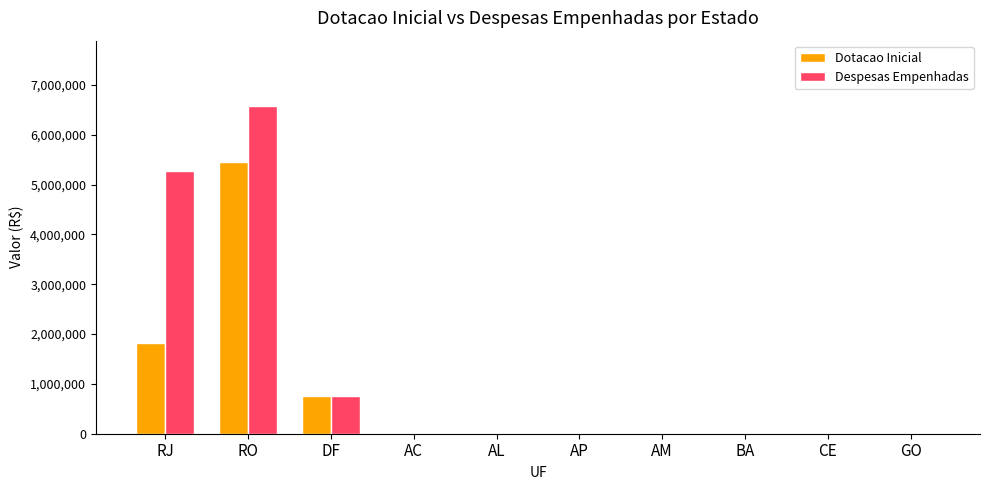

How many groups of bars are there?

10